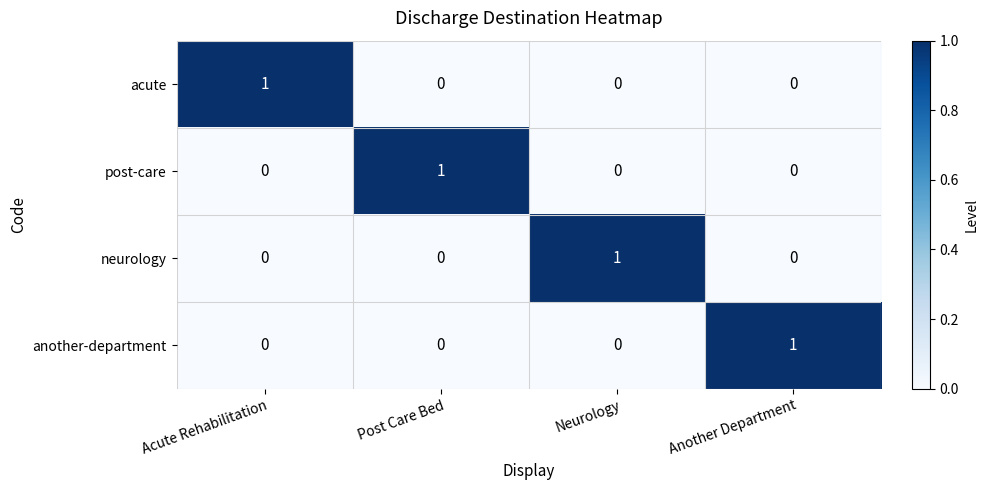

At how many categories does at least one series exceed 0?

4